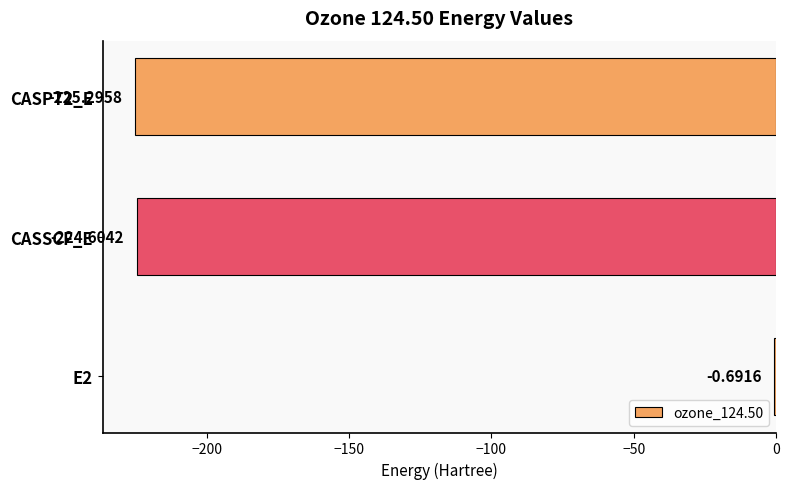

Which has a higher value, CASSCF_E or CASPT2_E?

CASSCF_E